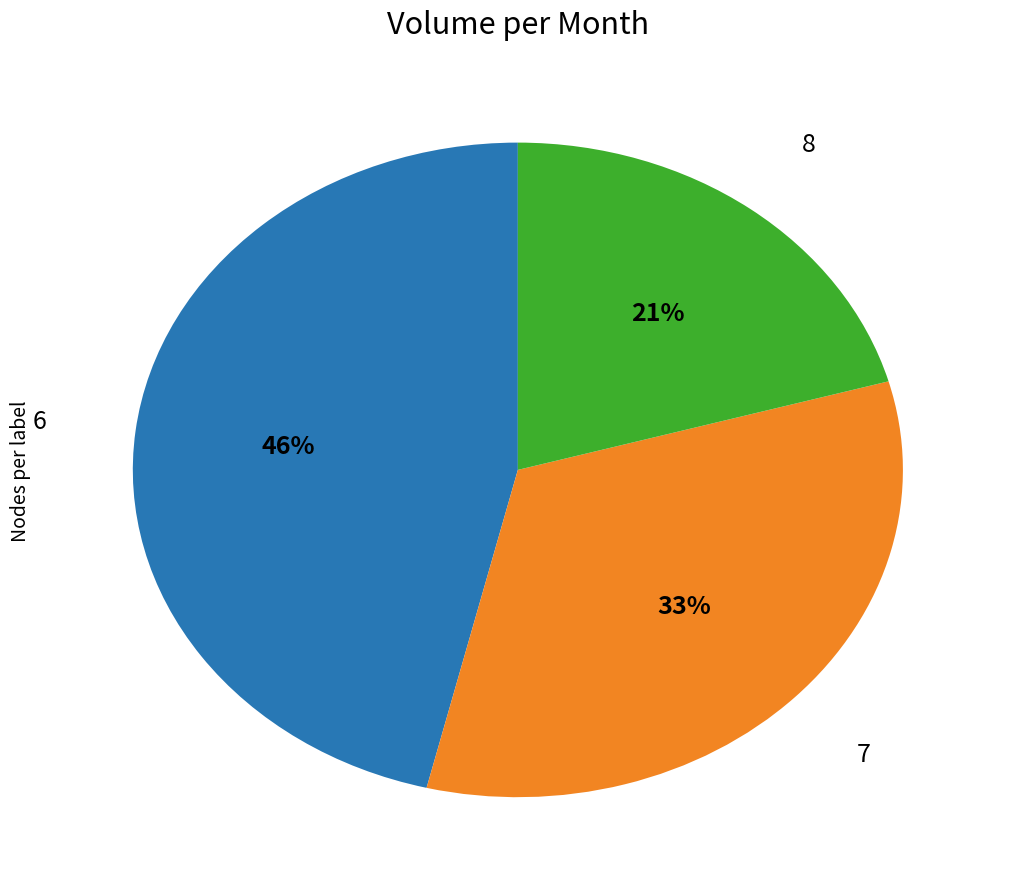

Does any single category account for the majority?

No